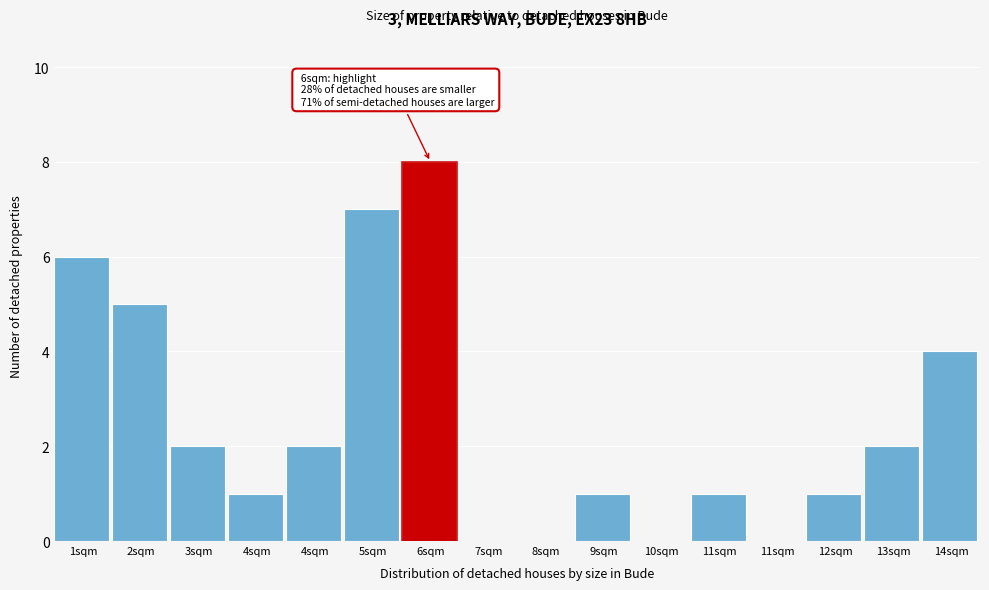

How many series are shown in this chart?

1